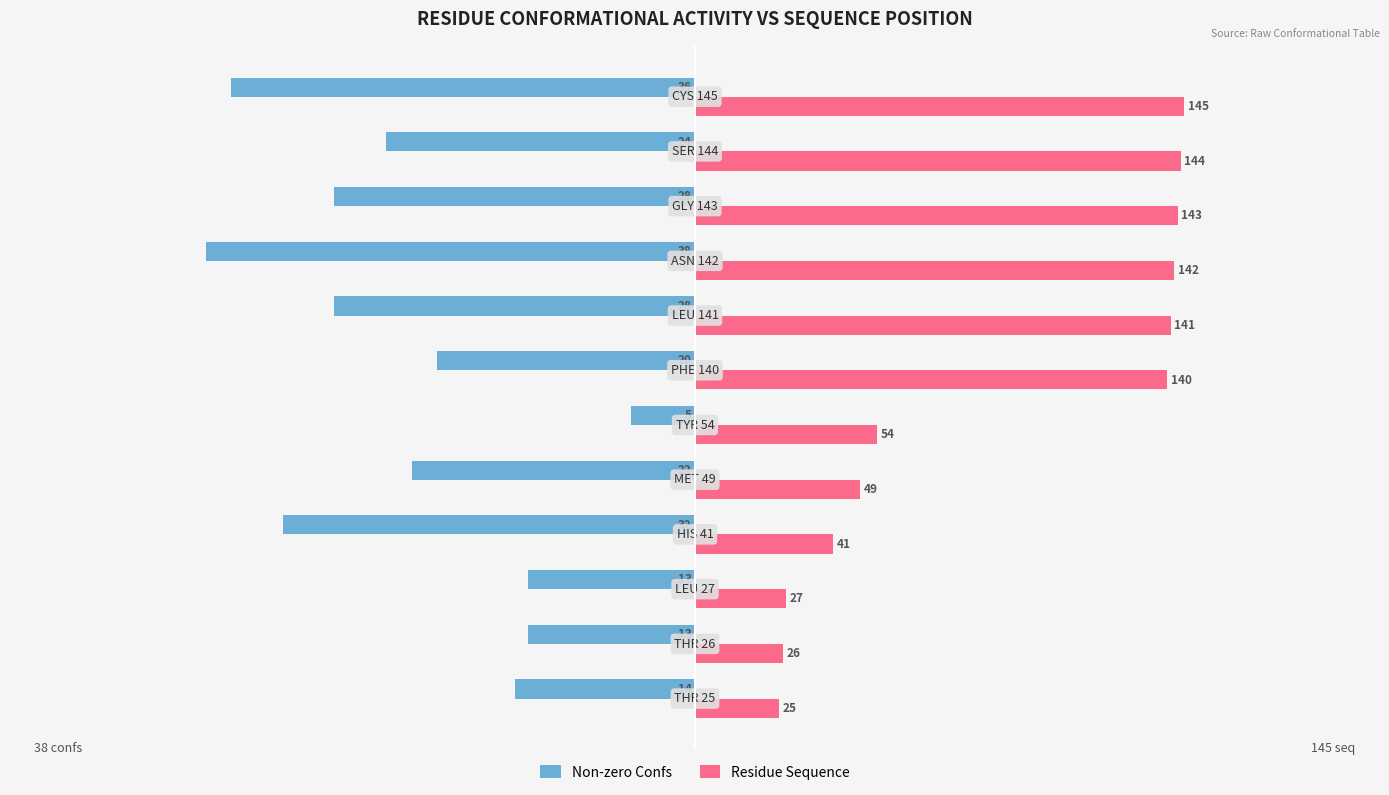

What is the sum of all Residue Sequence values?

1077.0